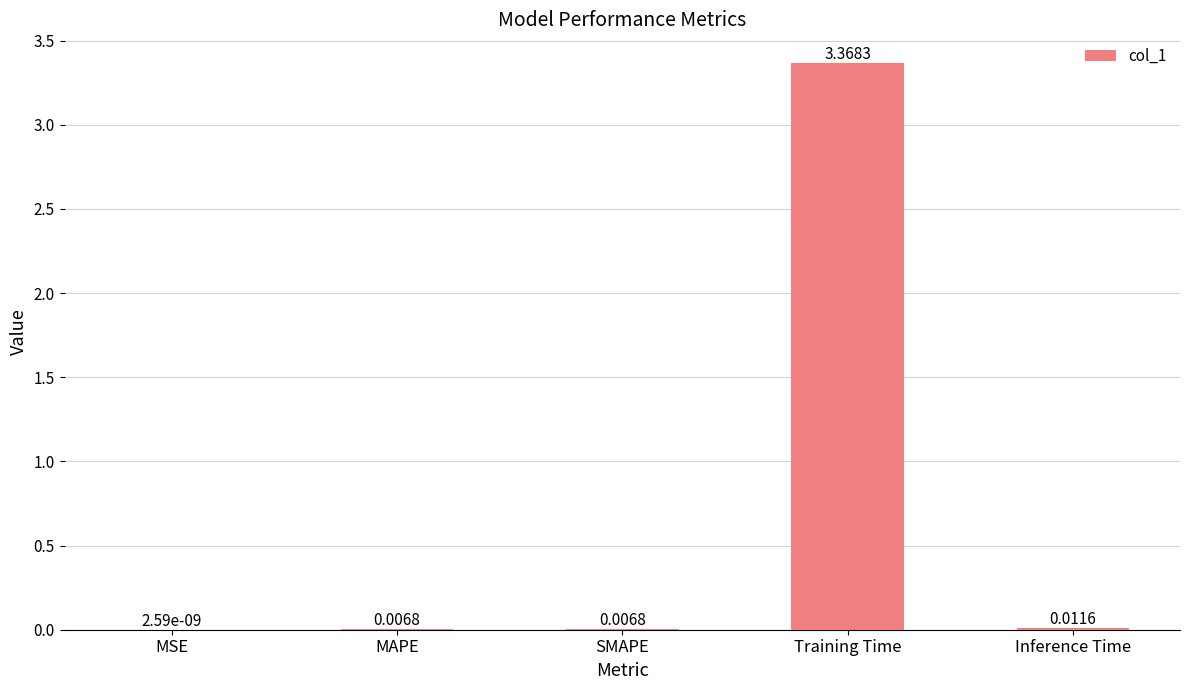

Which has a higher value, Training Time or MSE?

Training Time